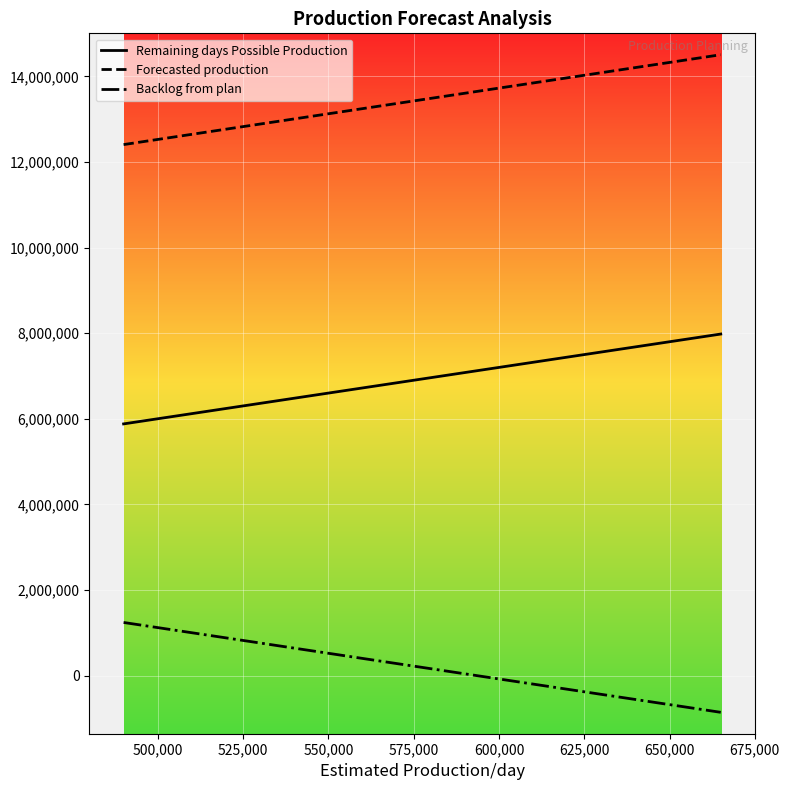

List the series in order of their overall mean, highest first.

Forecasted production, Remaining days Possible Production, Backlog from plan